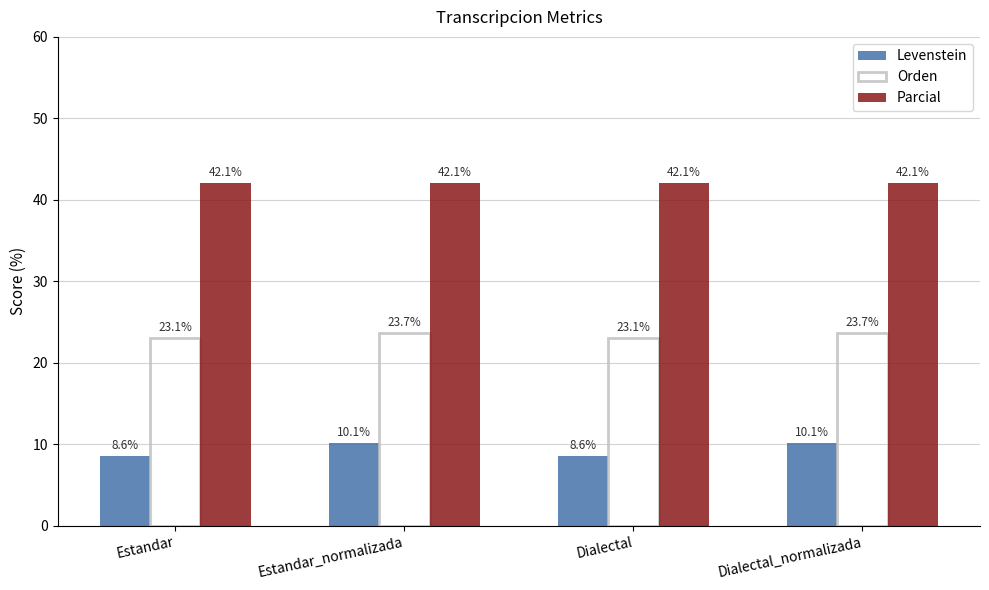

Rank the series by their maximum value, from highest to lowest.

Parcial, Orden, Levenstein